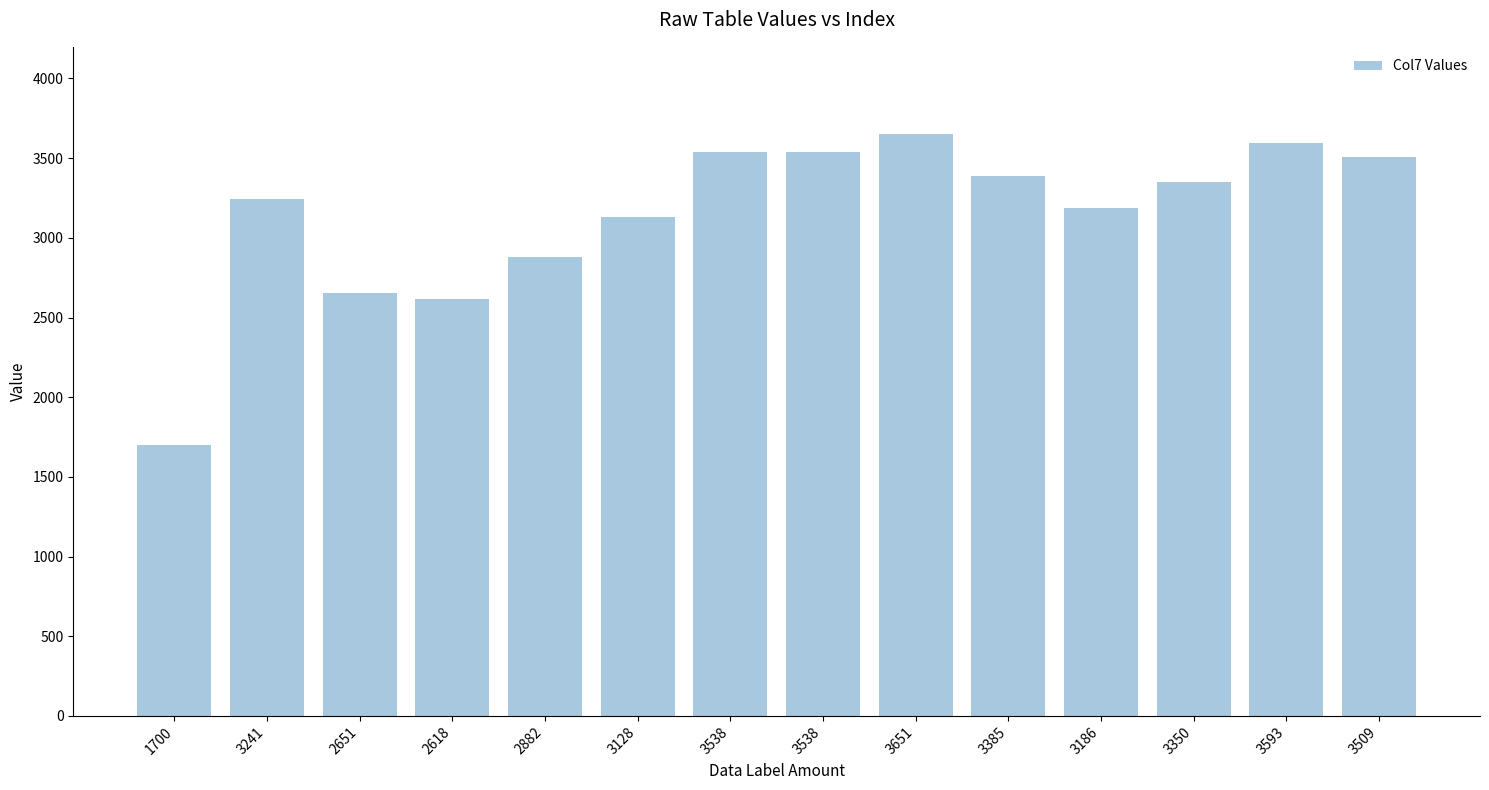

How many bars are there in total?

14